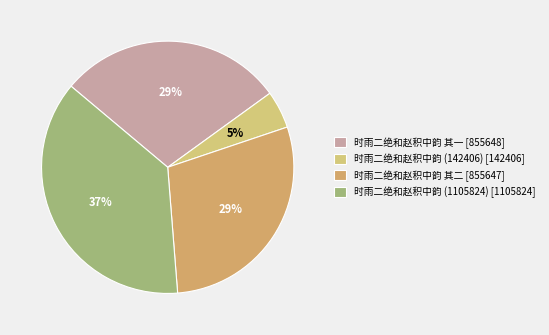

What is the smallest slice in the pie chart?

时雨二绝和赵积中韵 (142406)